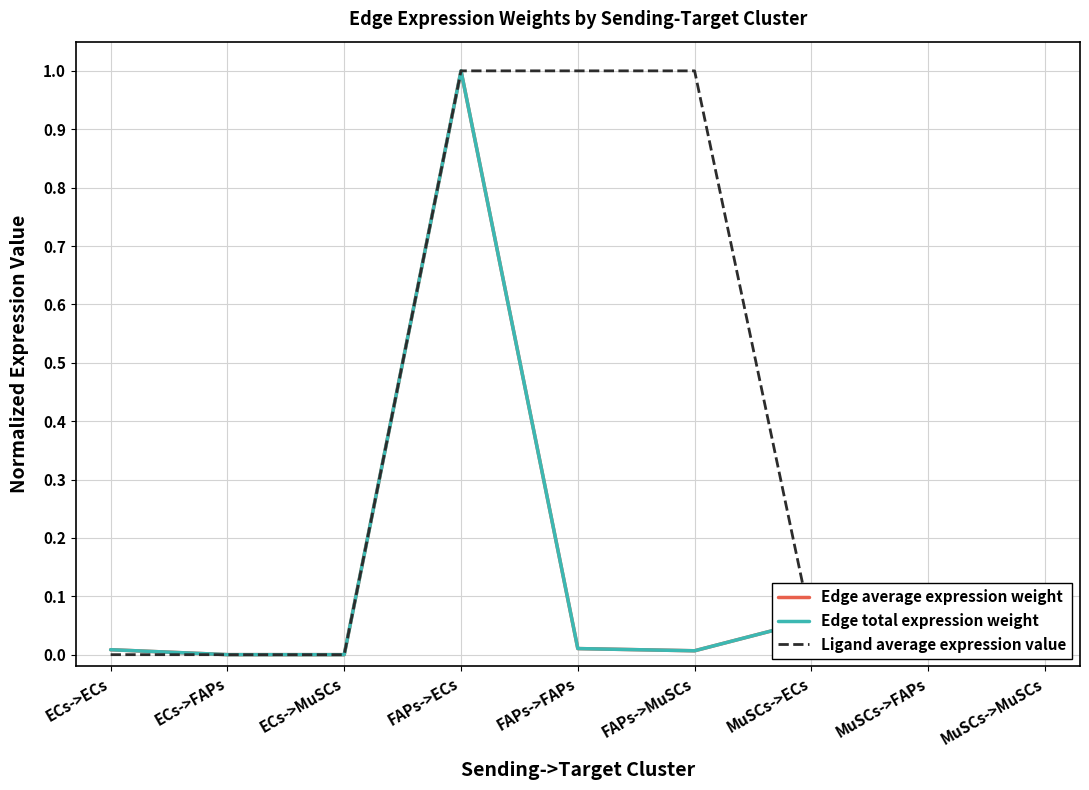

What is the sum of all Edge average expression weight values?

1.1